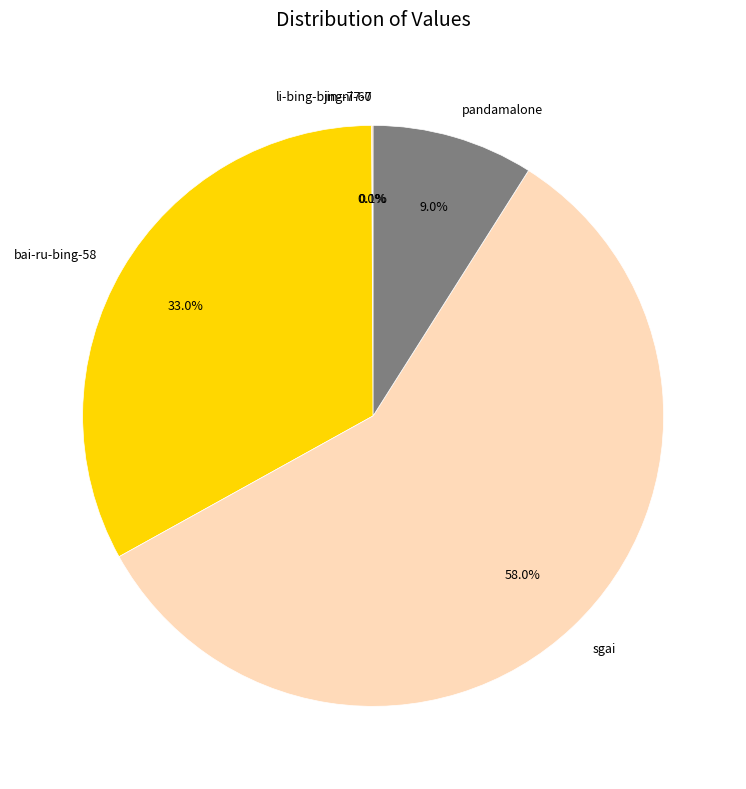

Which category has the biggest portion of the pie?

sgai